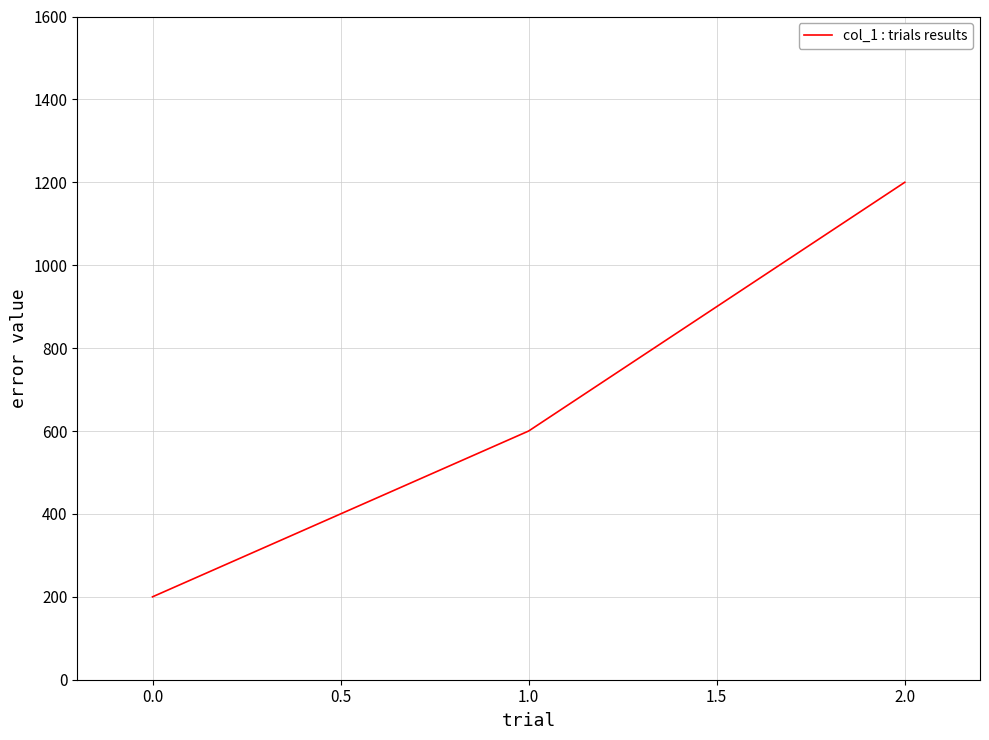

Rank the categories by value from lowest to highest.

0.0, 1.0, 2.0